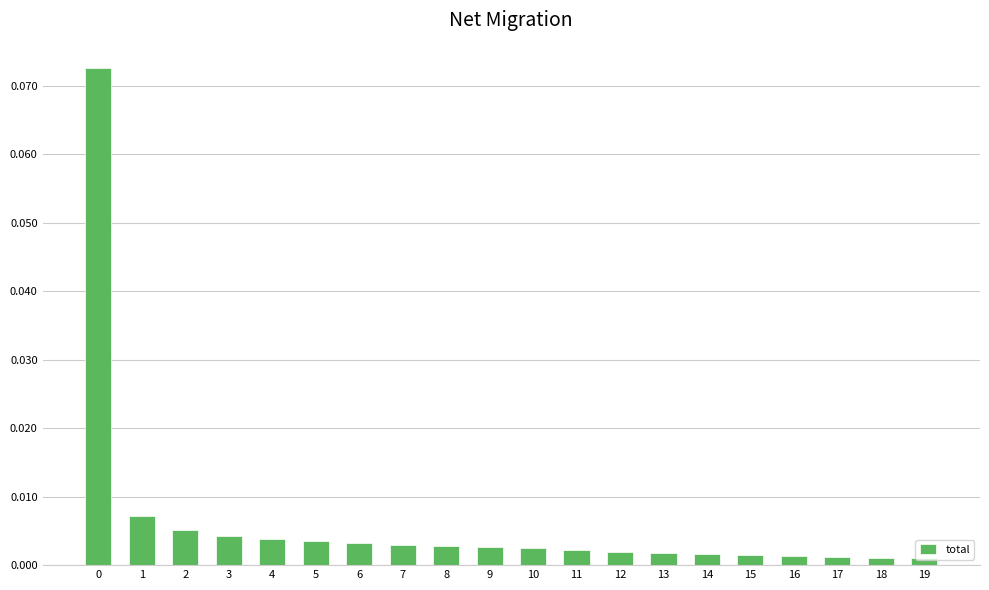

How many bars are there in total?

20